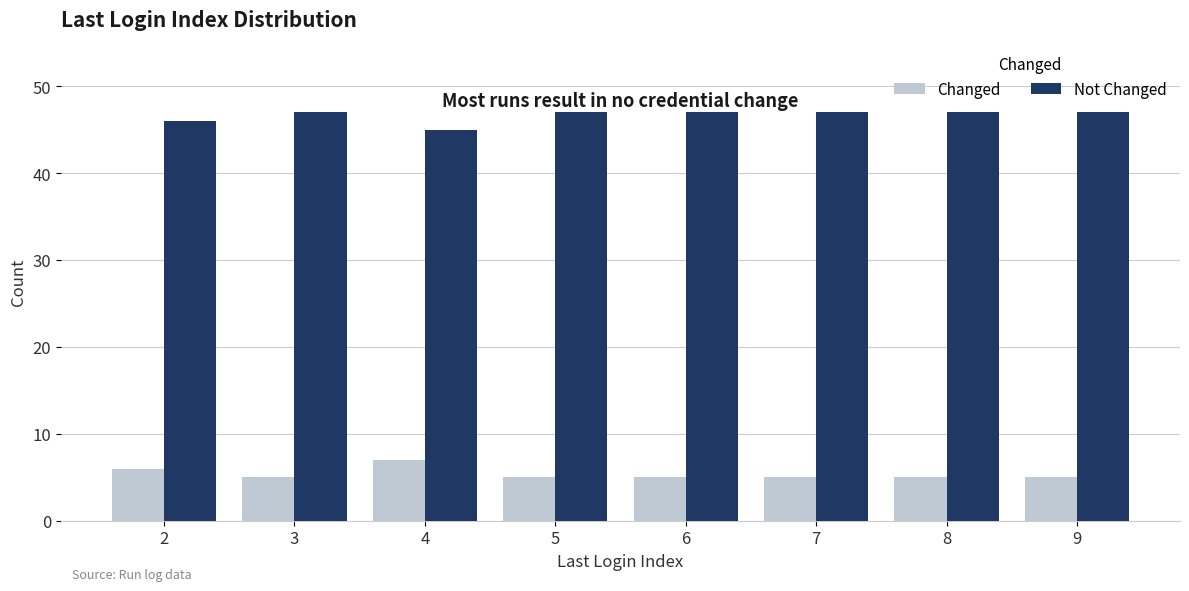

What is the value of the Not Changed bar at the 6th from the left?

47